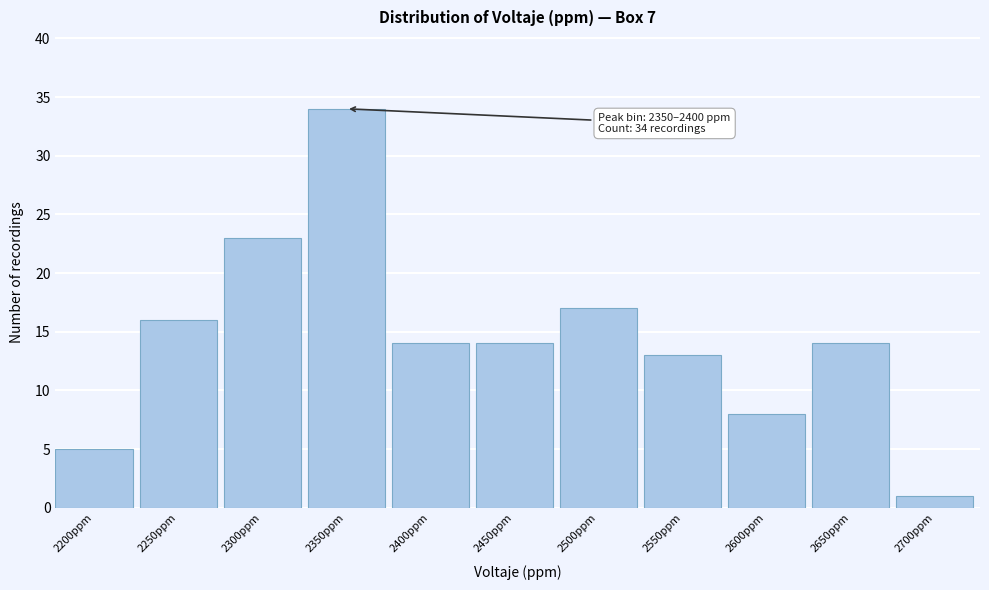

Reading left to right, list all the values displayed in this chart.

2200ppm=5	2250ppm=16	2300ppm=23	2350ppm=34	2400ppm=14	2450ppm=14	2500ppm=17	2550ppm=13	2600ppm=8	2650ppm=14	2700ppm=1